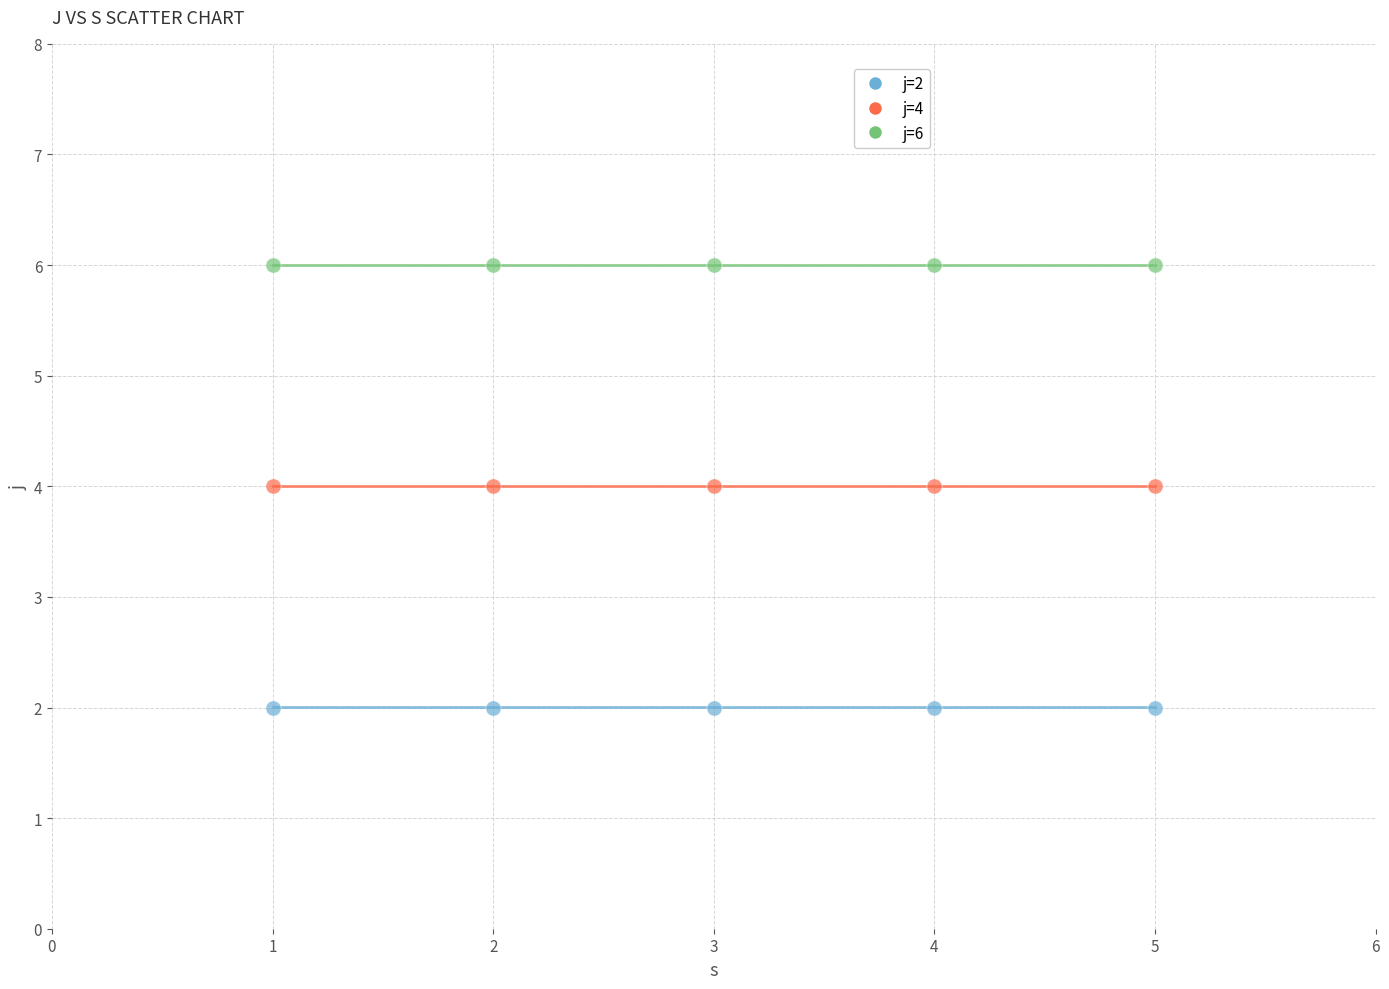

Which series reaches the minimum Y coordinate?

j=2